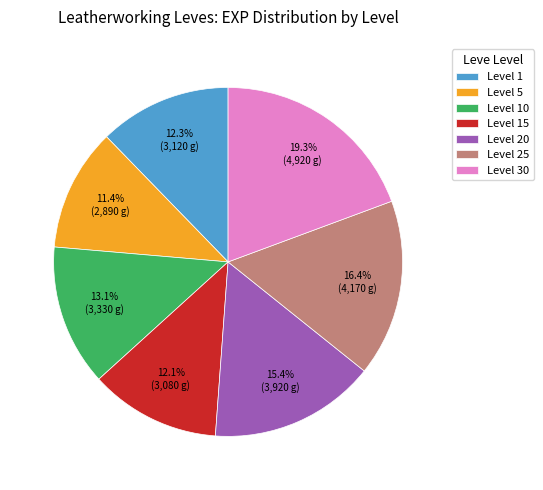

Is the sum of Level 15 and Level 5 greater than half?

No